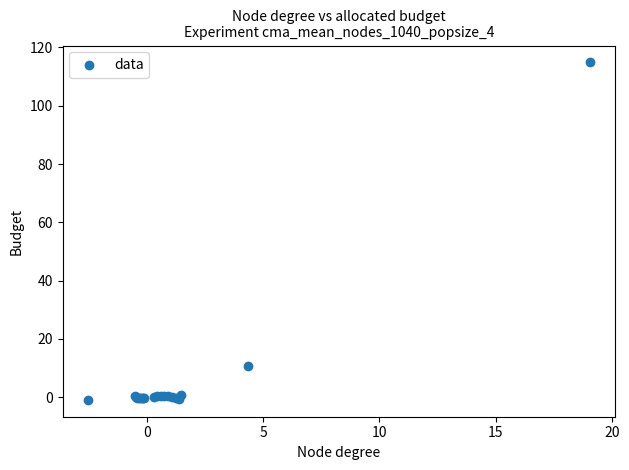

What Y value in the scatter plot is closest to 56?

10.7